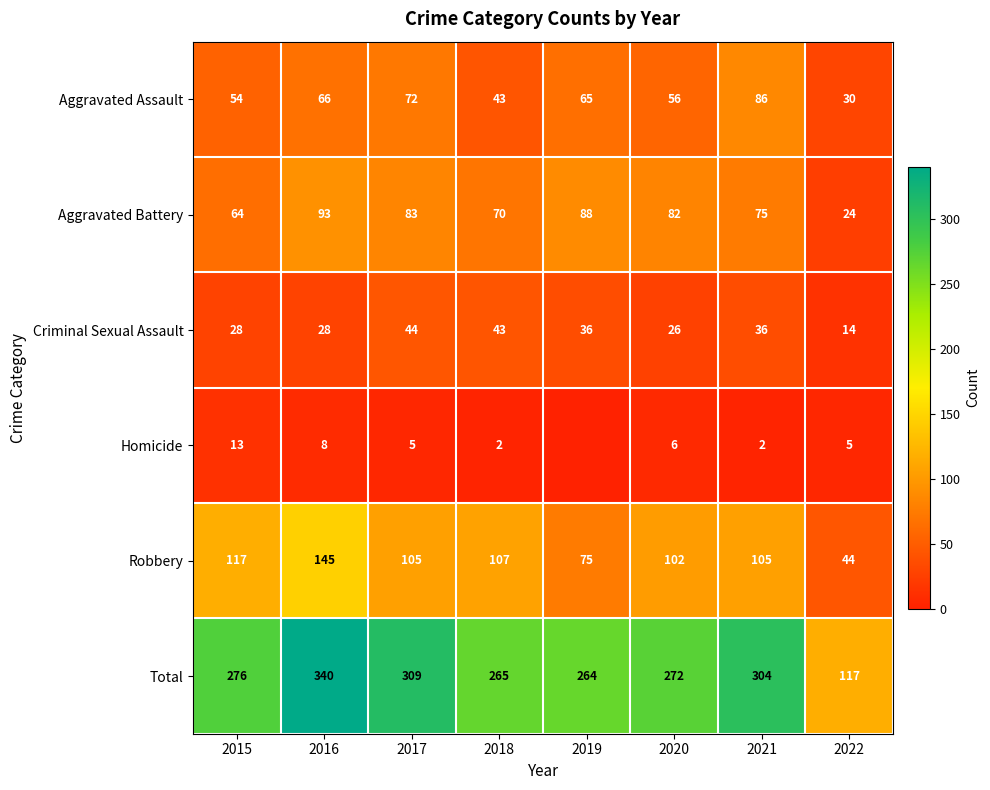

Is the value of Aggravated Assault at 2019 greater than the value of Robbery at 2018?

No